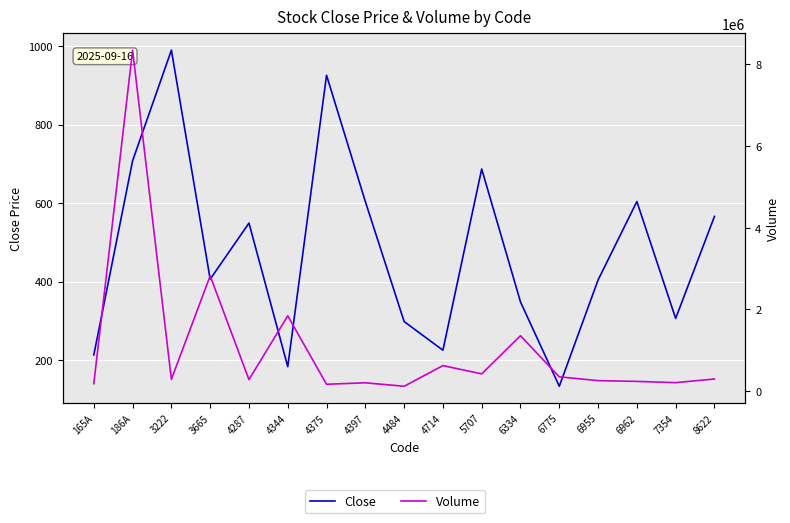

The value of Close at 165A is 213. True or false?

True